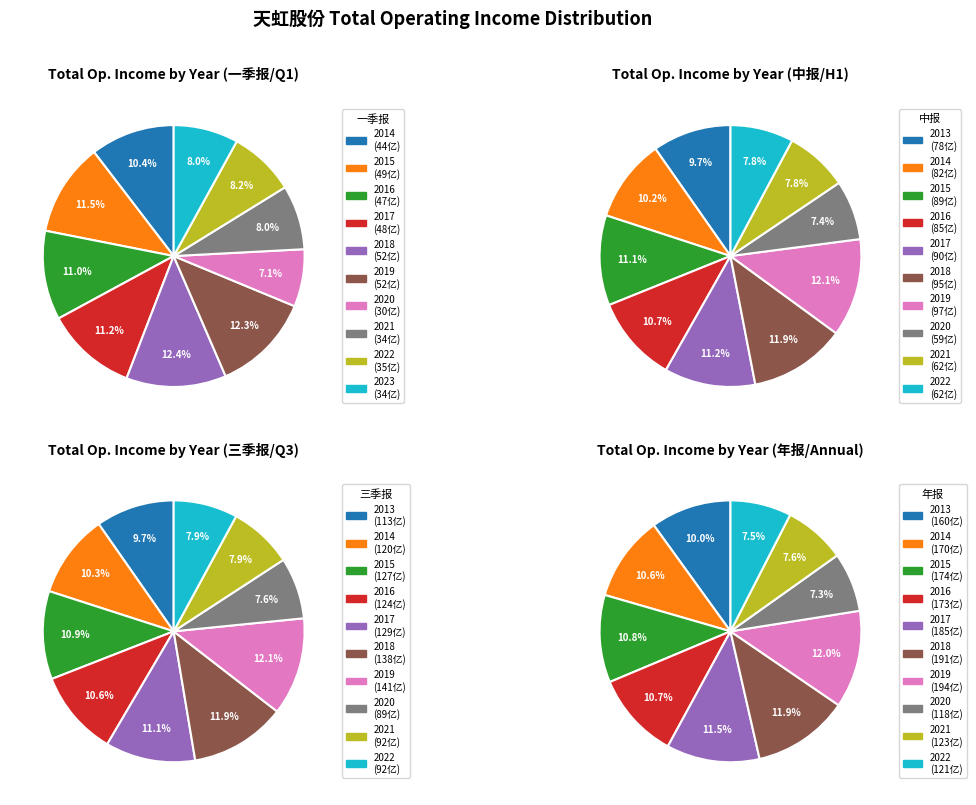

Which slice is the largest?

年报